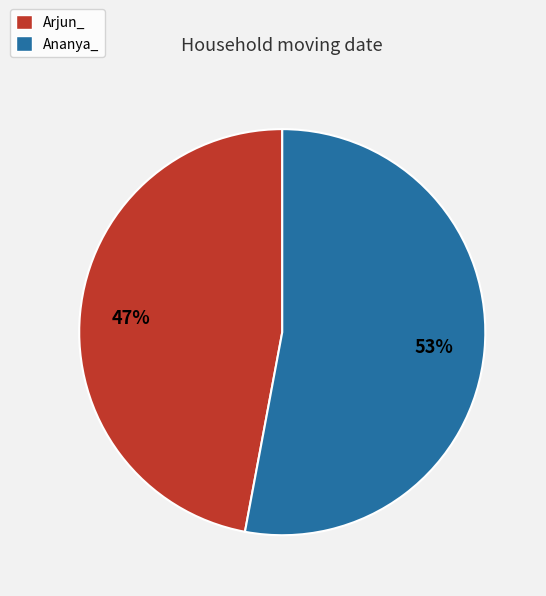

Approximately how many times larger is the value at Ananya_ compared to Arjun_?

1.1